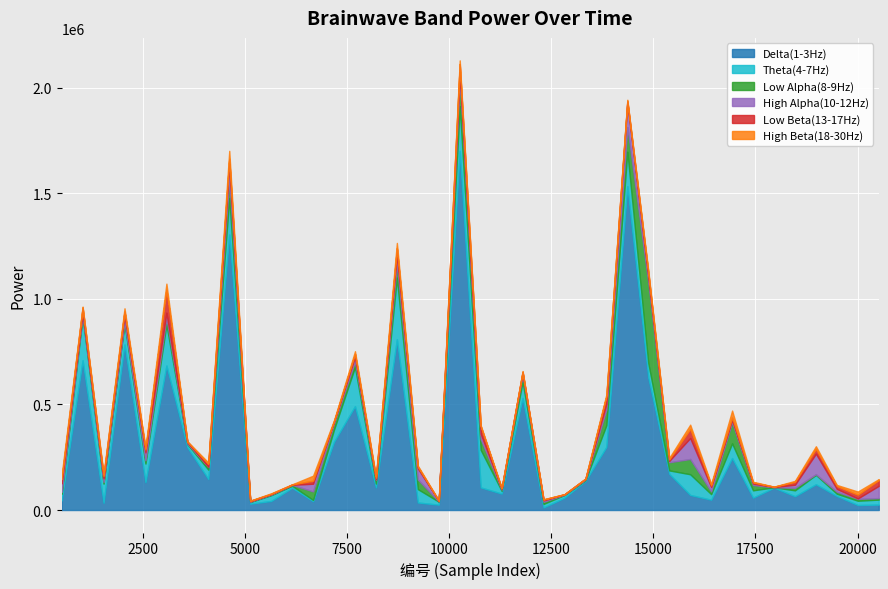

List the series in order of their peak value, lowest first.

High Beta(18-30Hz), Low Beta(13-17Hz), High Alpha(10-12Hz), Theta(4-7Hz), Low Alpha(8-9Hz), Delta(1-3Hz)